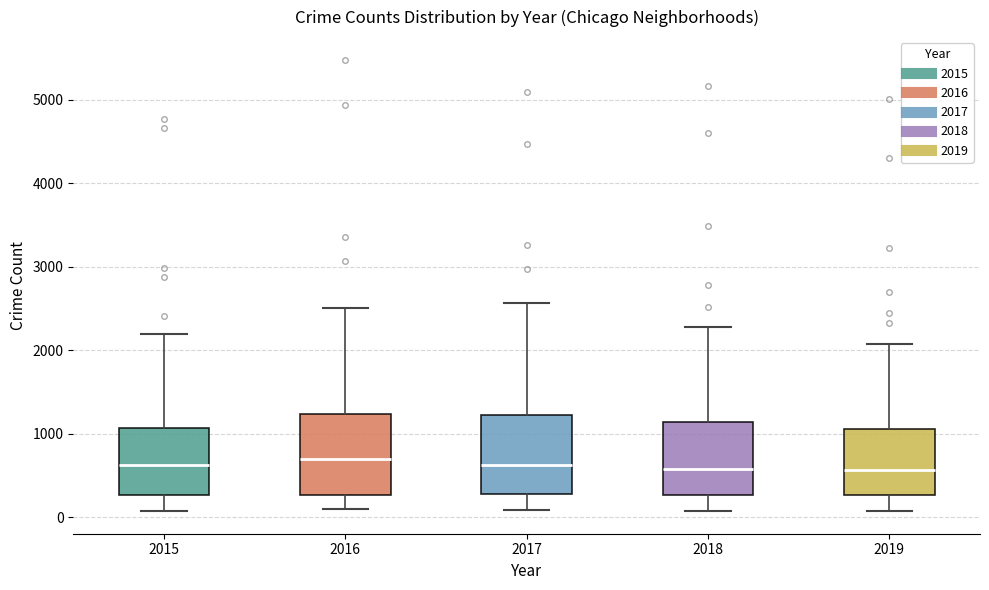

Reading left to right, read every box against the y-axis: the position of its median line, the range the box covers, and the ends of its whiskers. The values are not printed on the chart, so give them approximately, as read against the axis.

2015: median 600, box 300 to 1100, whiskers 100 to 2200
2016: median 700, box 300 to 1200, whiskers 100 to 2500
2017: median 600, box 300 to 1200, whiskers 100 to 2600
2018: median 600, box 300 to 1100, whiskers 100 to 2300
2019: median 600, box 300 to 1100, whiskers 100 to 2100